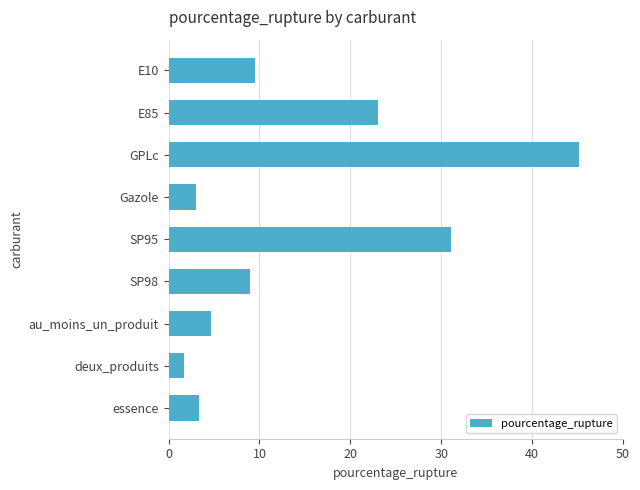

What value does the data have at SP95?

31.1